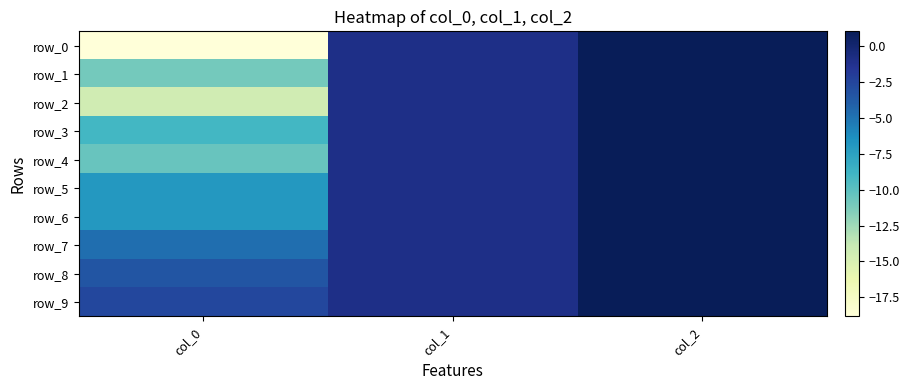

Which series has the widest spread of values?

row_0